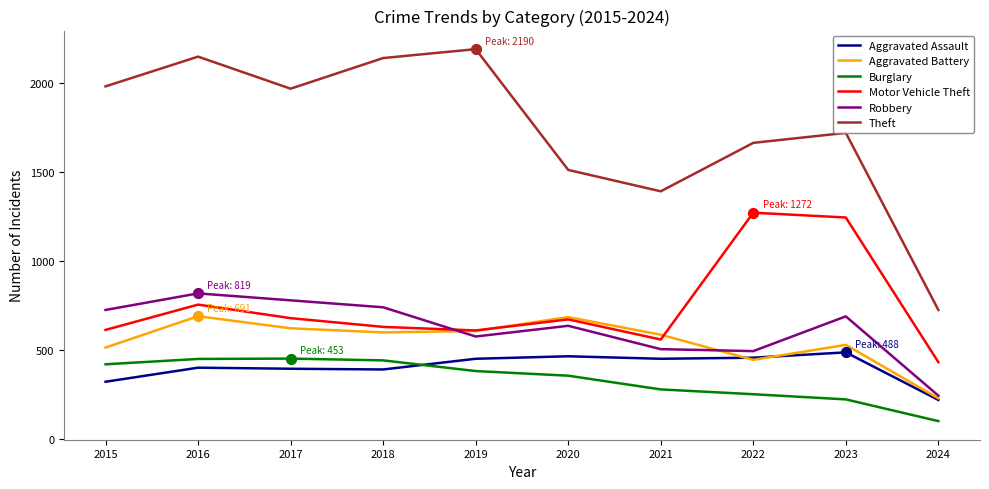

What is the difference between the highest and lowest values at 2019?

1807